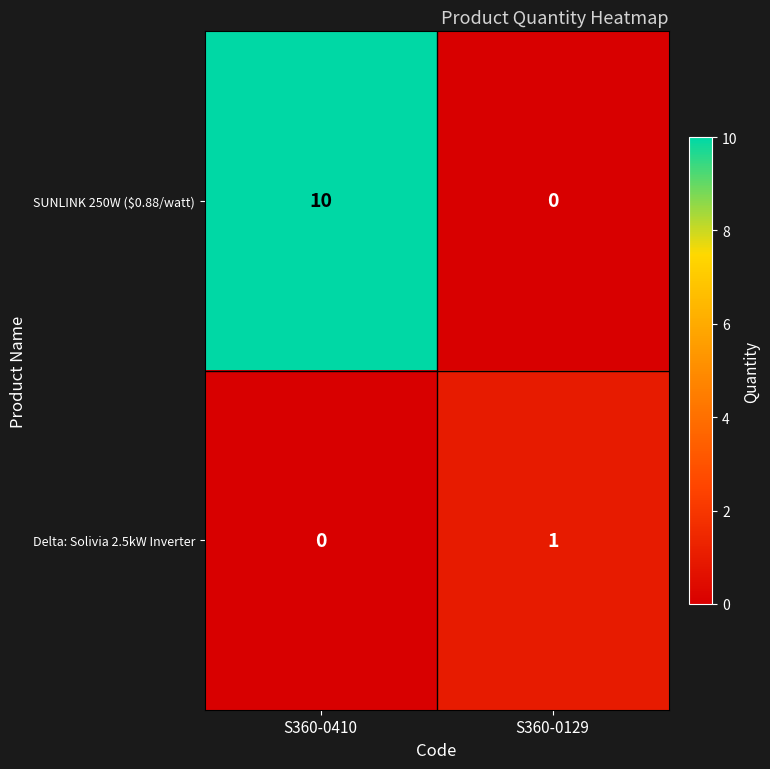

List the series in order of their overall mean, highest first.

SUNLINK 250W ($0.88/watt), Delta: Solivia 2.5kW Inverter